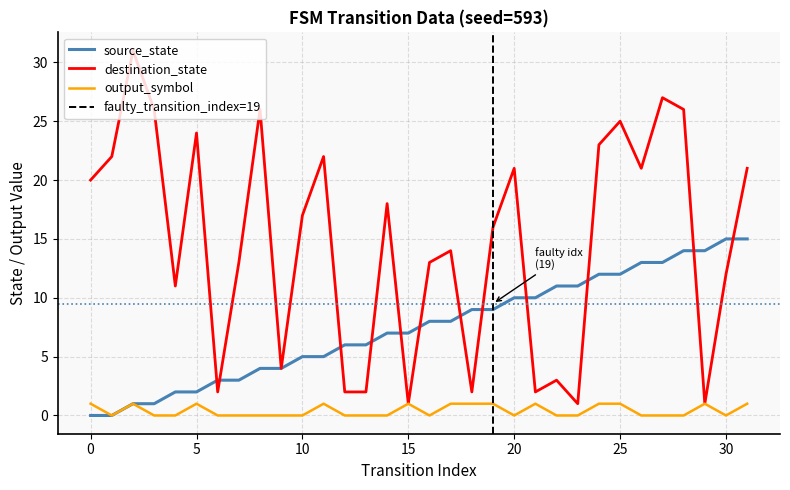

At which label does destination_state reach its minimum?

15